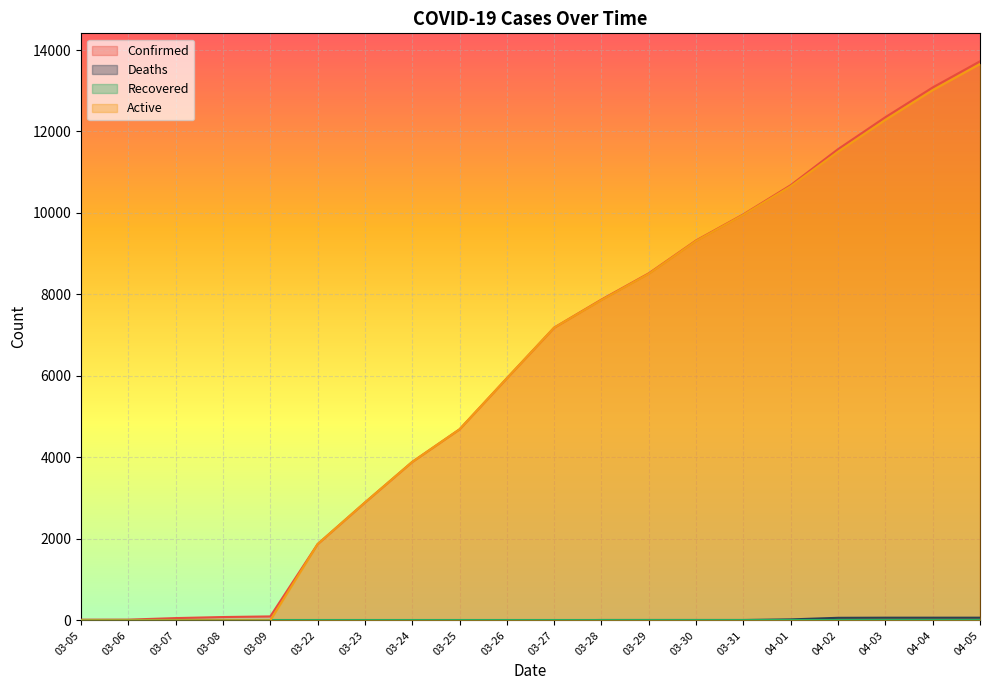

True or false: Active and Deaths cross at least once.

False